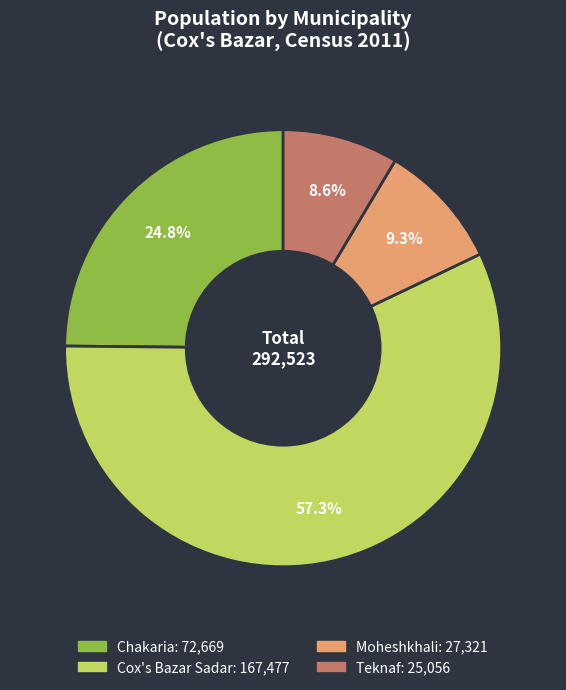

To the nearest percent, what is the average slice percentage?

25%